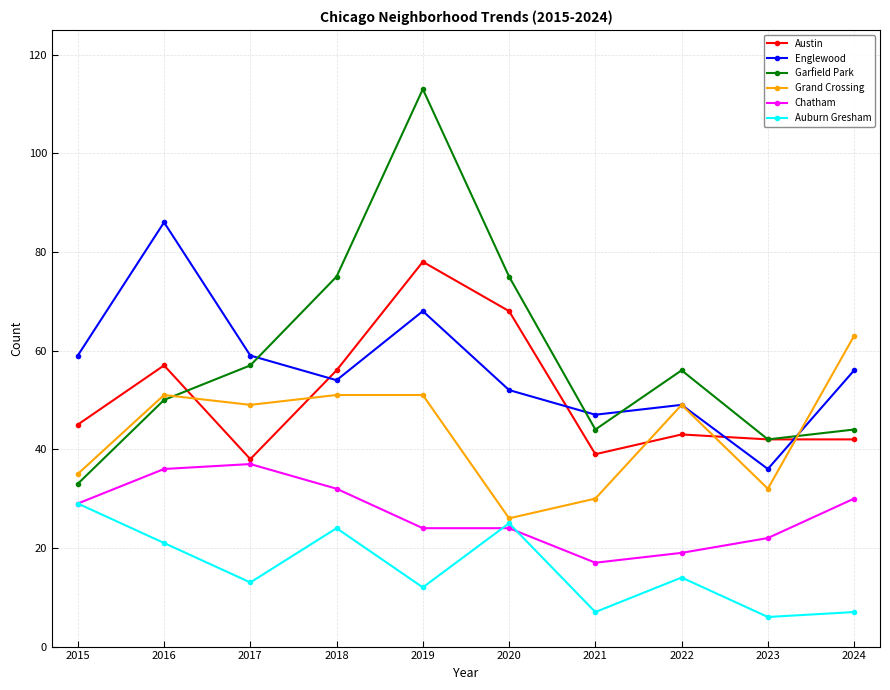

Does the chart have visible grid lines?

Yes